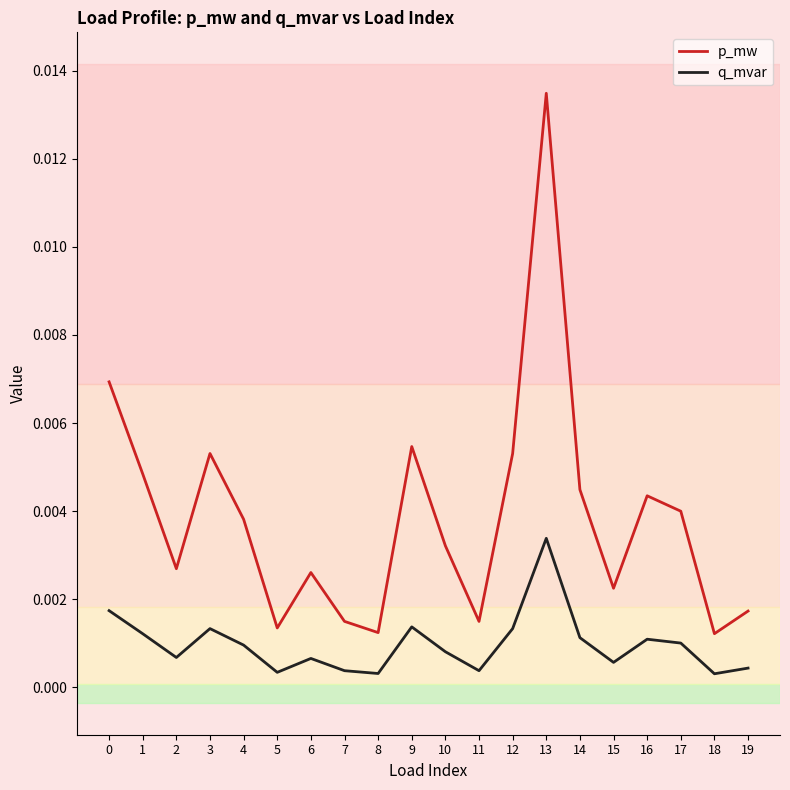

Rank the series by their maximum value, from lowest to highest.

q_mvar, p_mw